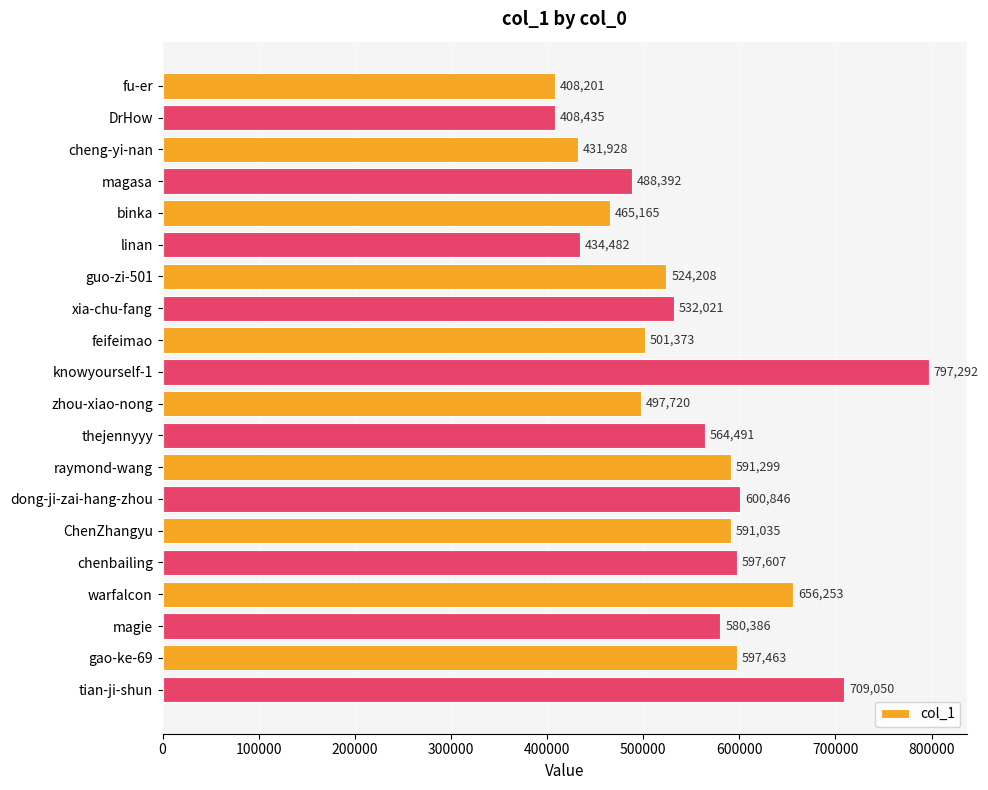

Read the value at knowyourself-1.

797292